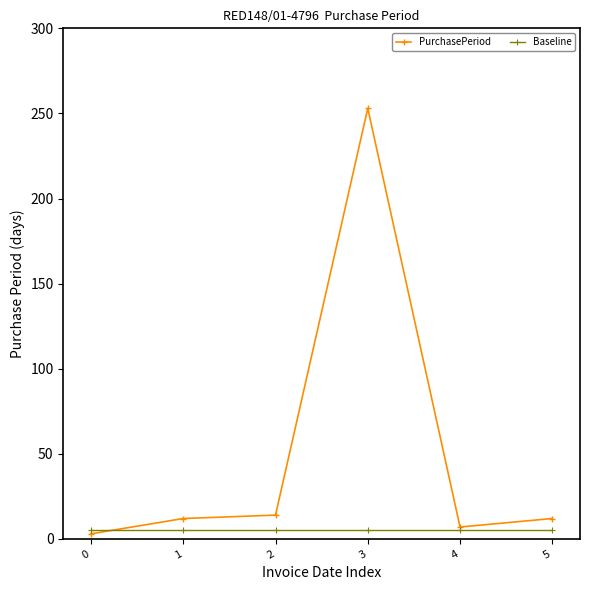

What is the highest value of the PurchasePeriod series?

253